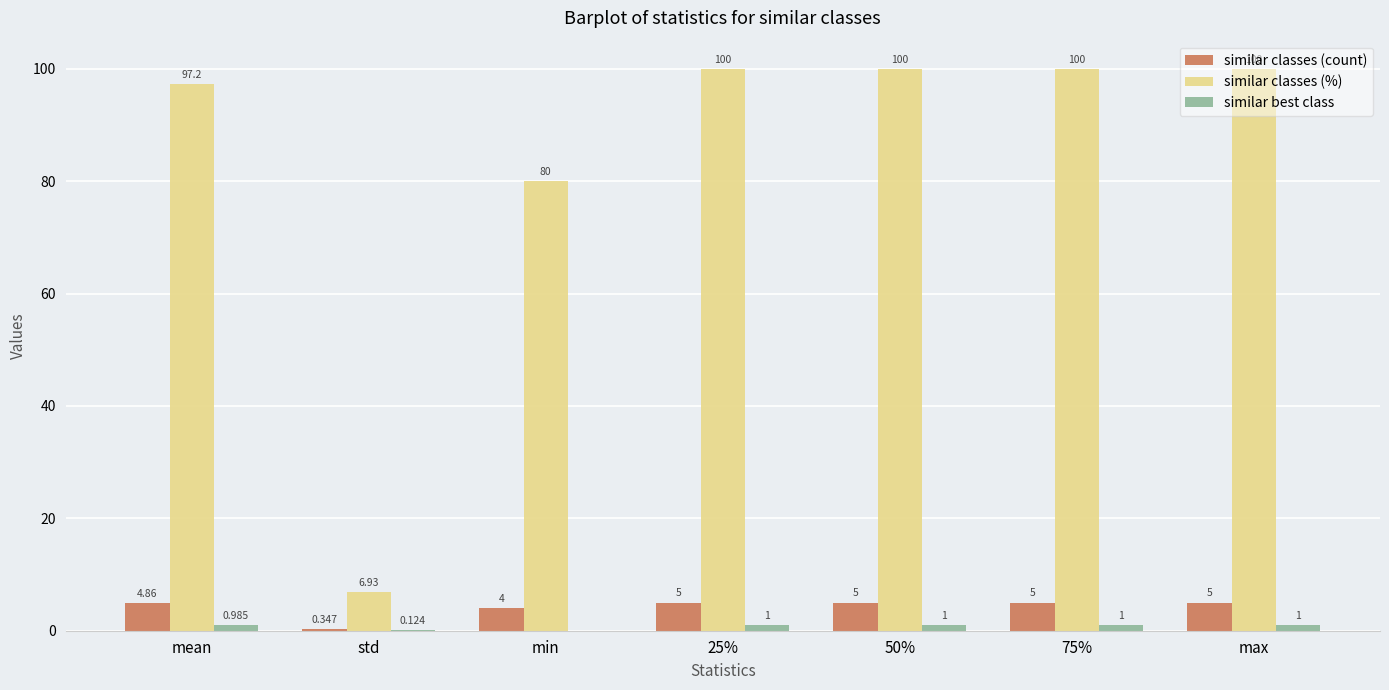

Which series changed the most between min and 50%?

similar classes (%)